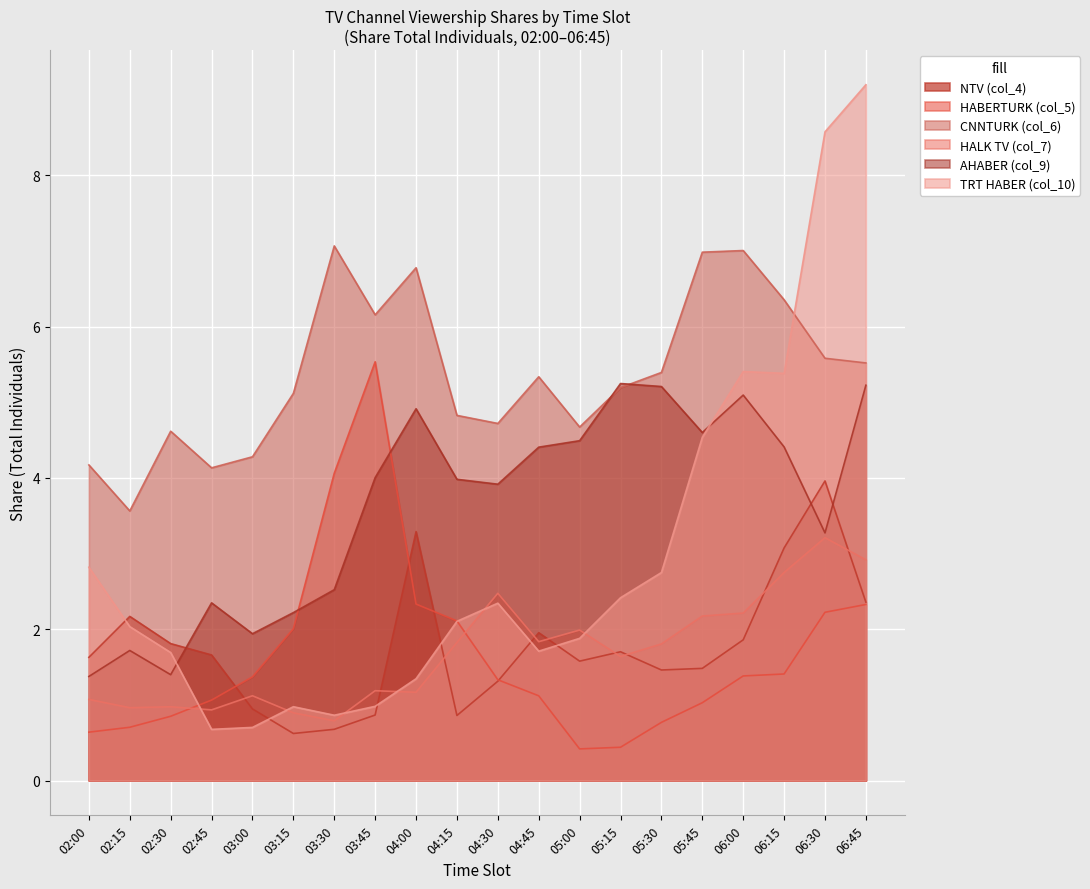

At which label does NTV (col_4) first exceed 1?

02:00